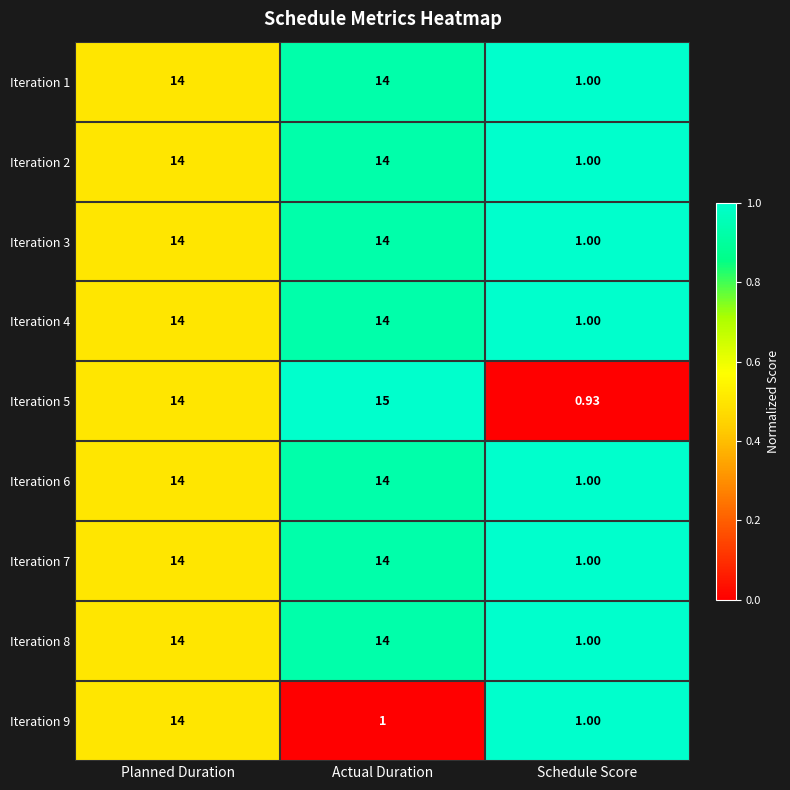

At which label does Iteration 1 reach its minimum?

Schedule Score